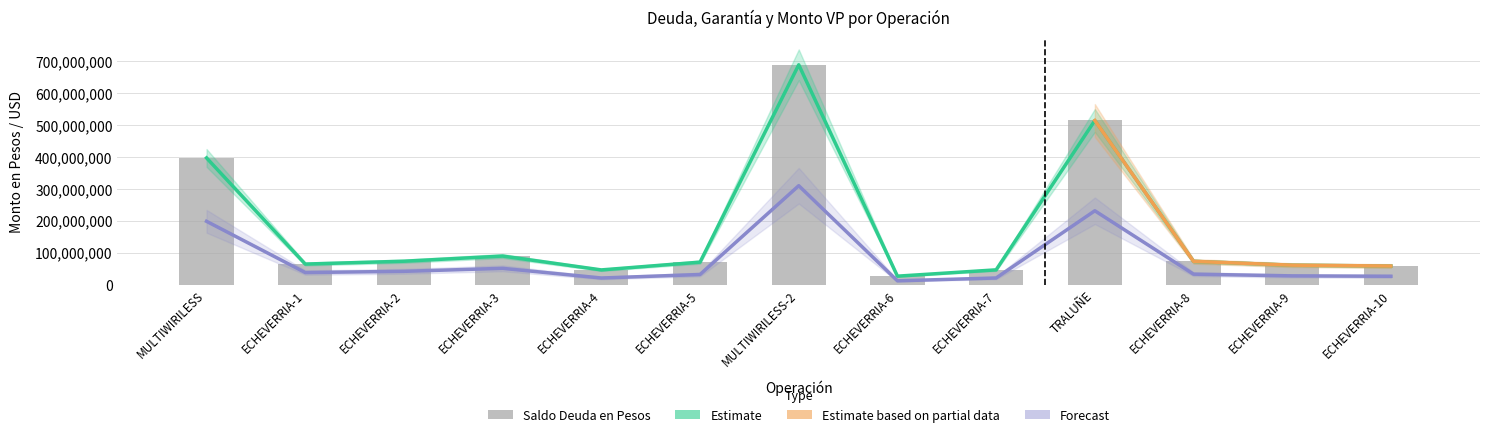

Which series has the largest range (max minus min)?

SALDO DEUDA EN PESOS